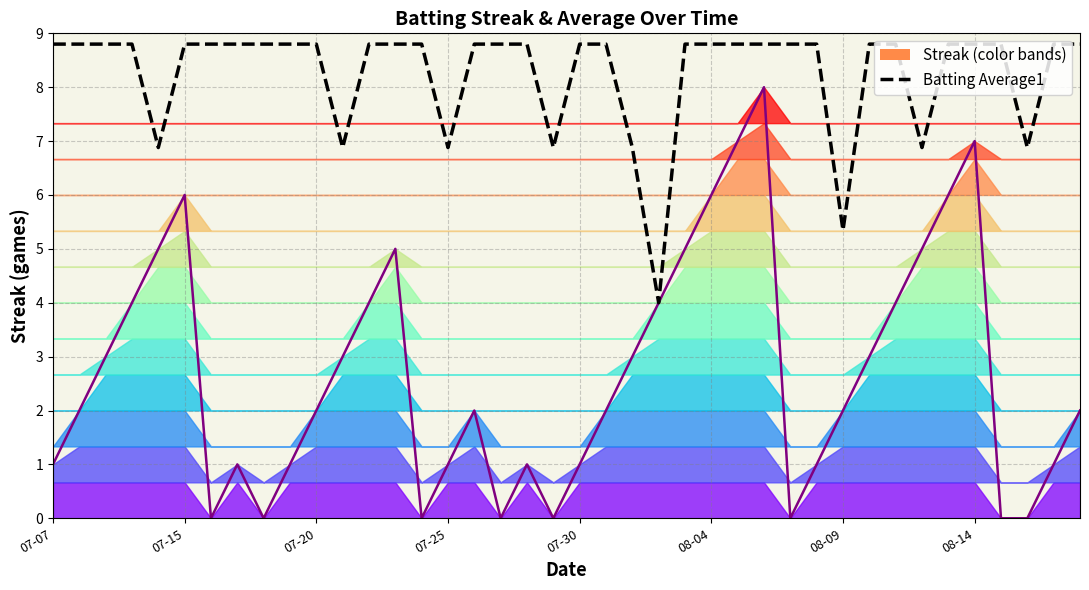

The Streak series shows 0.7 at 29. True or false?

False